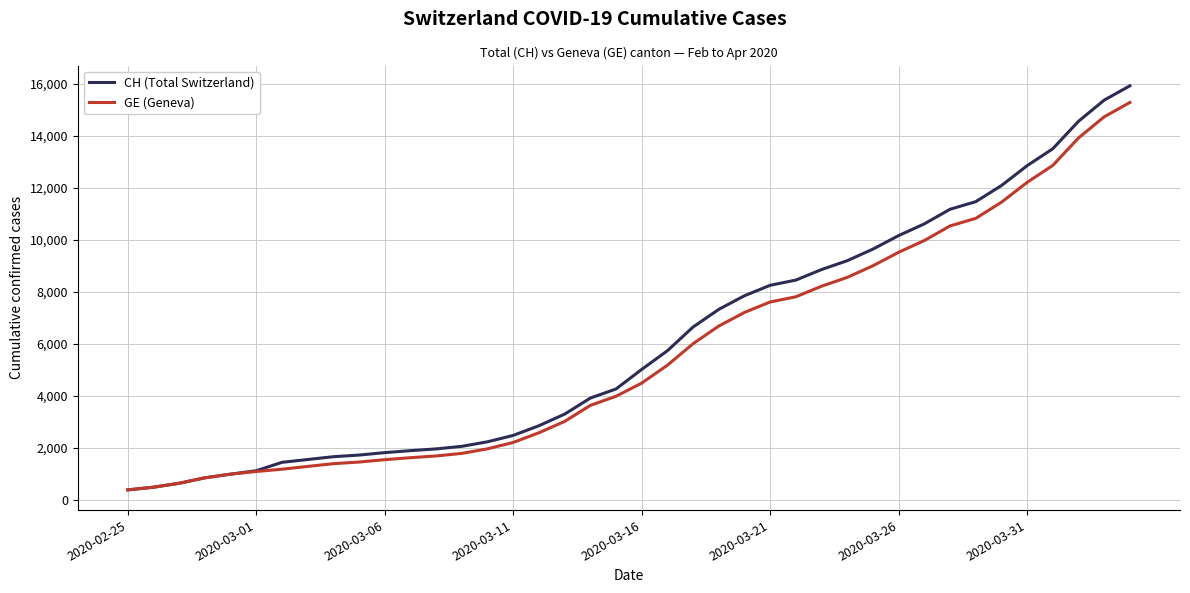

What is the highest value of the CH (Total Switzerland) series?

15926